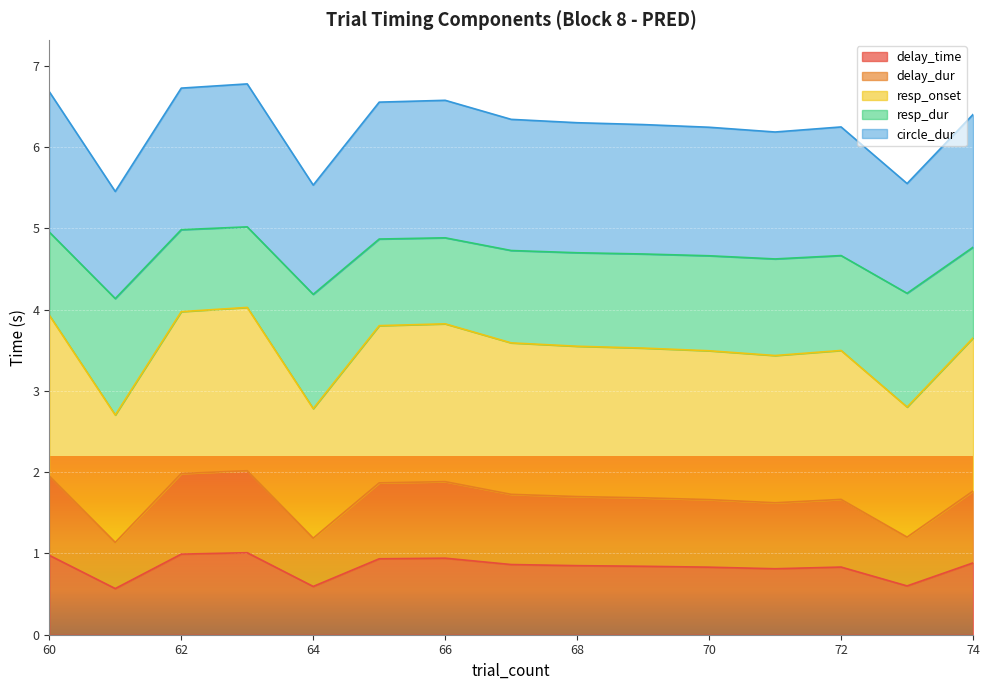

Which series changed the most between 69 and 71?

circle_dur